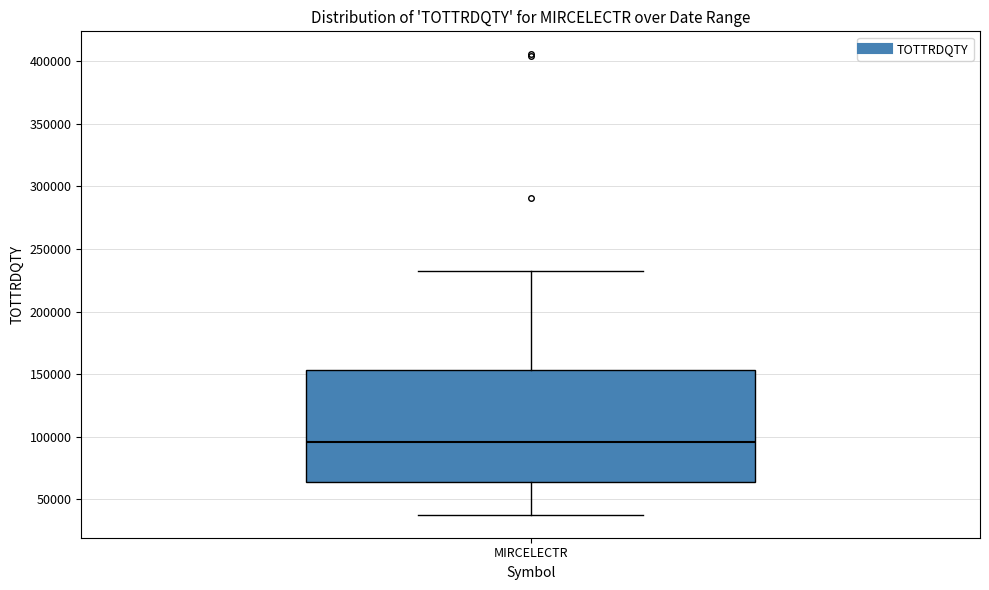

Where does the upper whisker of the box for MIRCELECTR end on the y-axis? The values are not printed on the chart, so give them approximately, as read against the axis.

230000